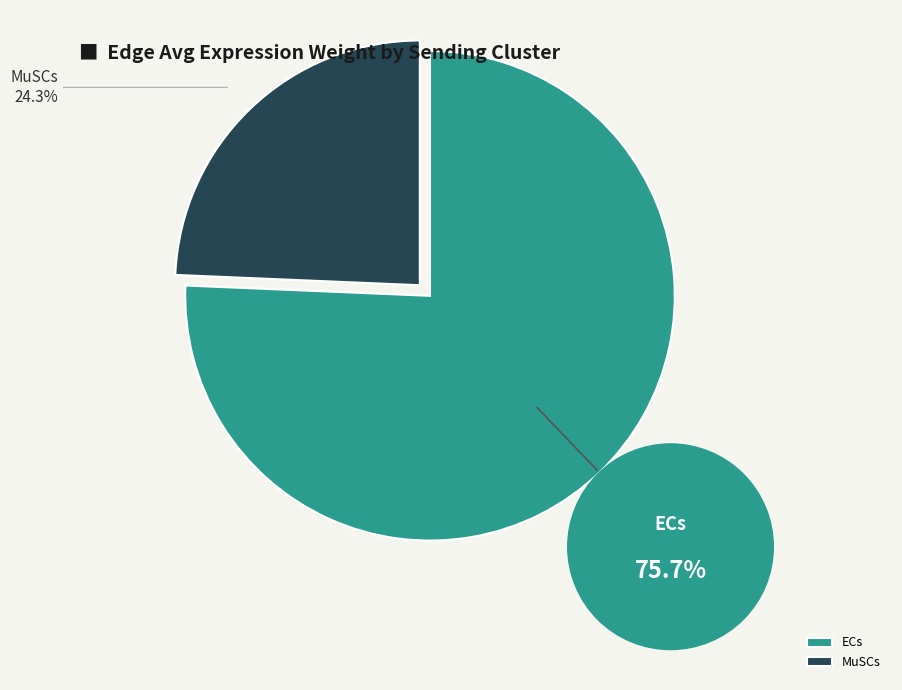

Does 2 account for over 50% of the chart?

No